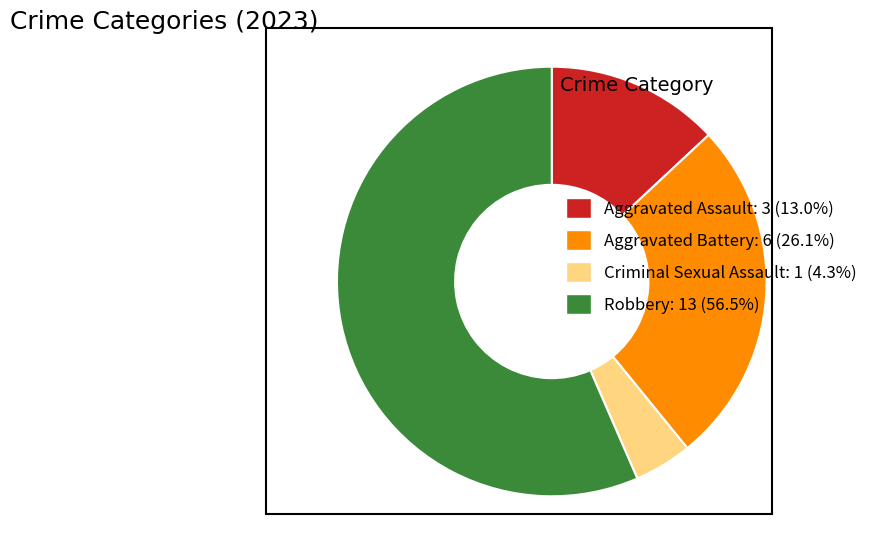

How many segments does this pie chart have?

4